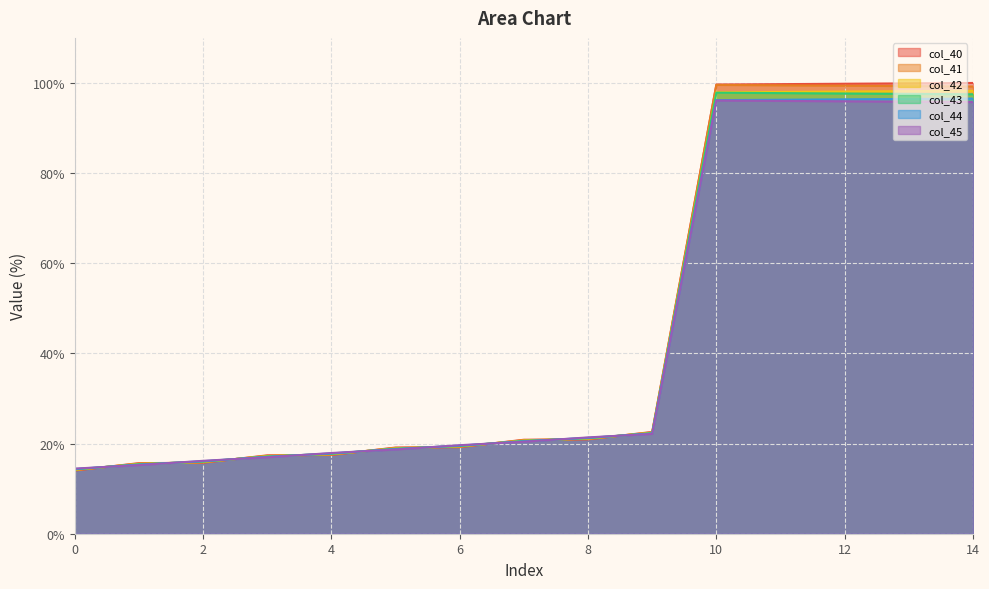

What is the minimum value for col_40?

14.0